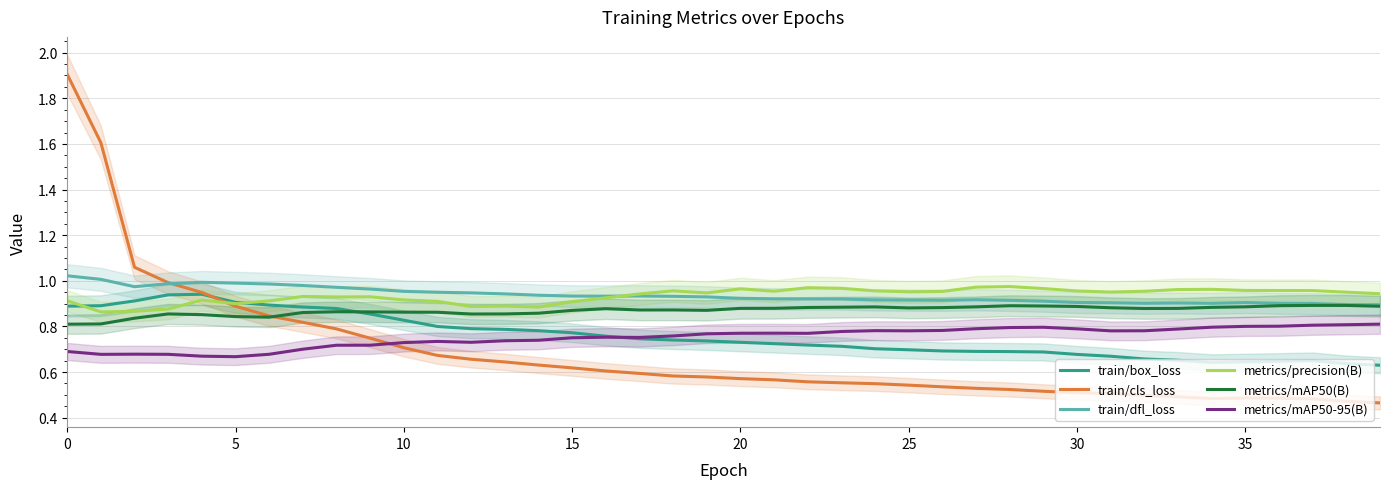

What is the difference between the highest and lowest values at 12?

0.3